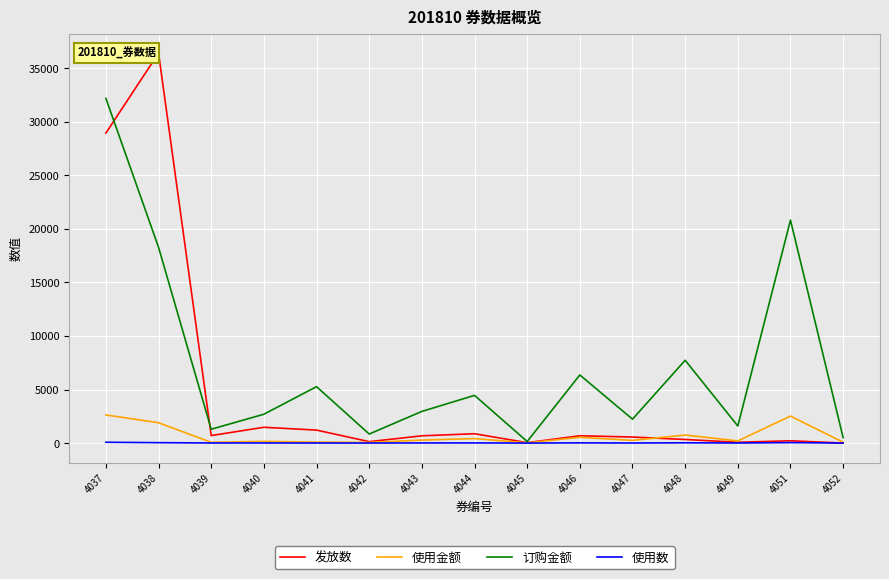

Rank the series by their maximum value, from highest to lowest.

发放数, 订购金额, 使用金额, 使用数